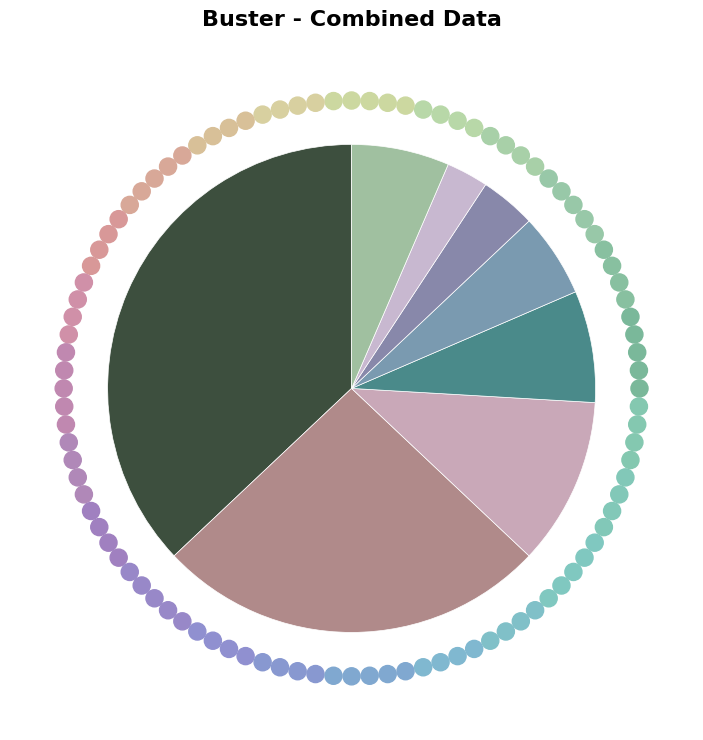

What is the largest slice in the pie chart?

1